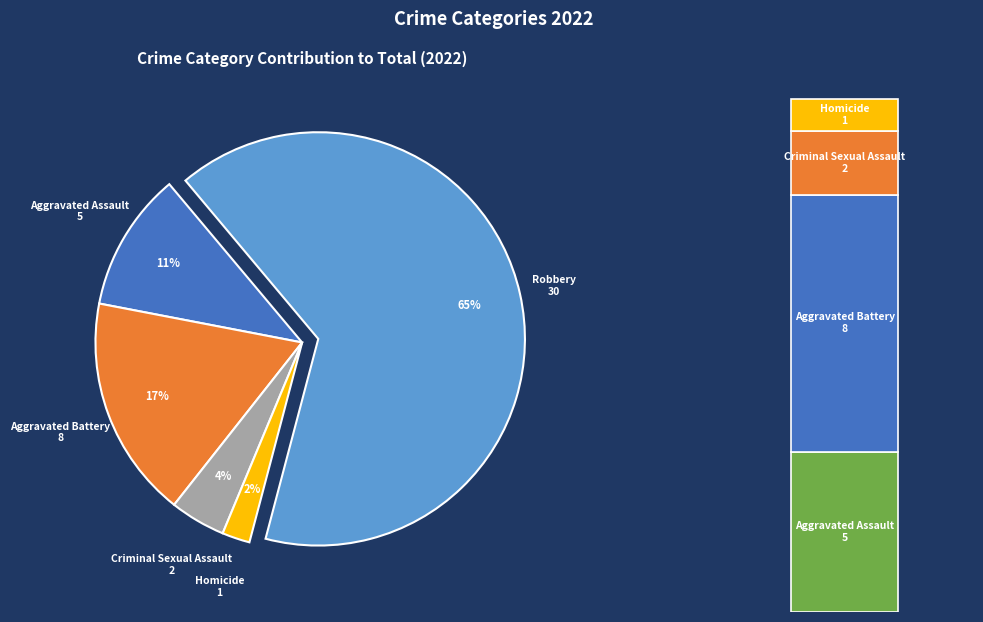

True or false: Robbery accounts for 74% of the total.

False